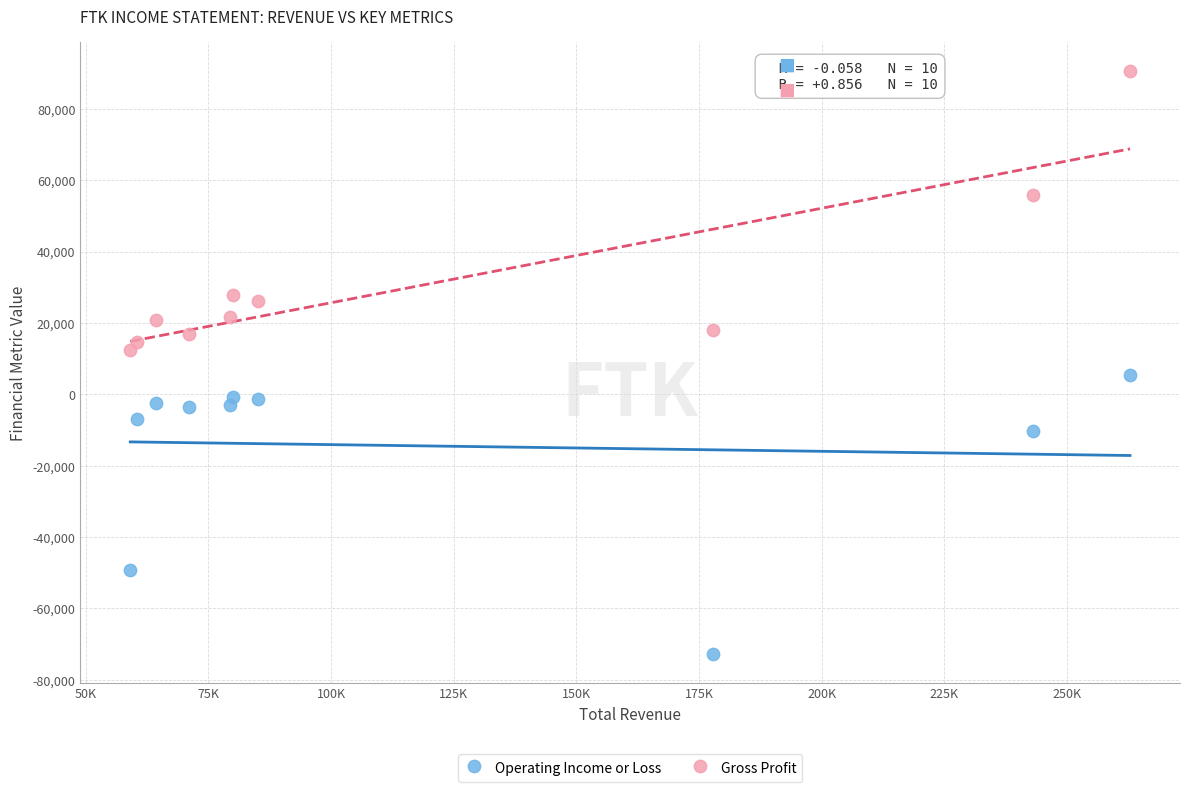

In the Operating Income or Loss series, what Y value is closest to -33650?

-49100